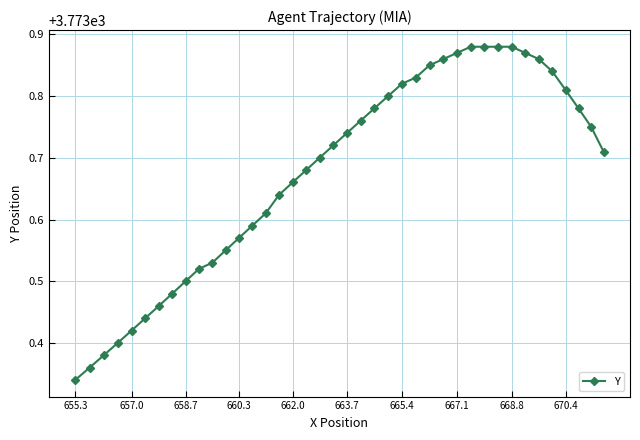

Count the values in the range 3773 to 3774.

40